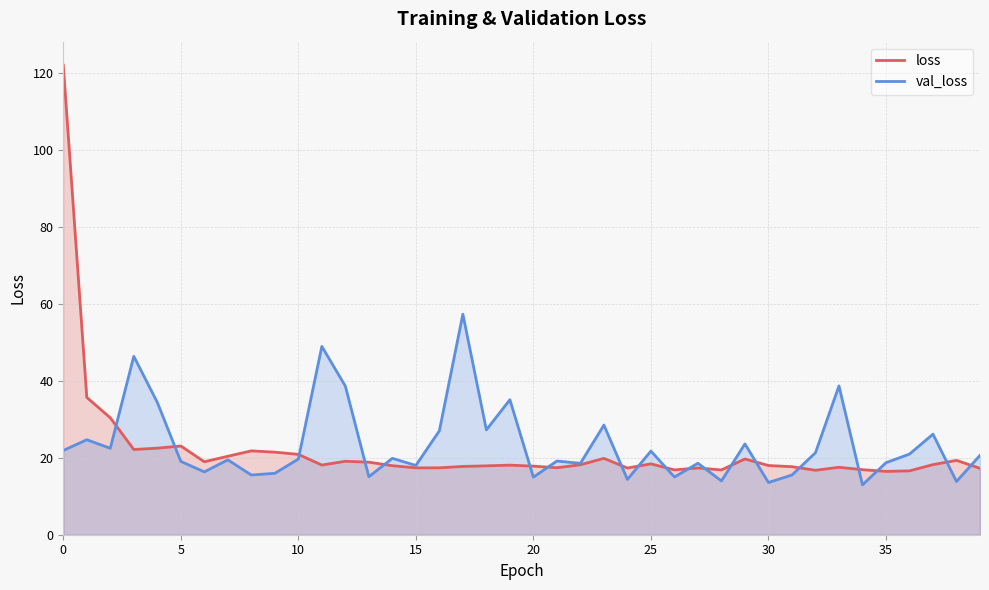

What is the label of the 11th point from the right?

29